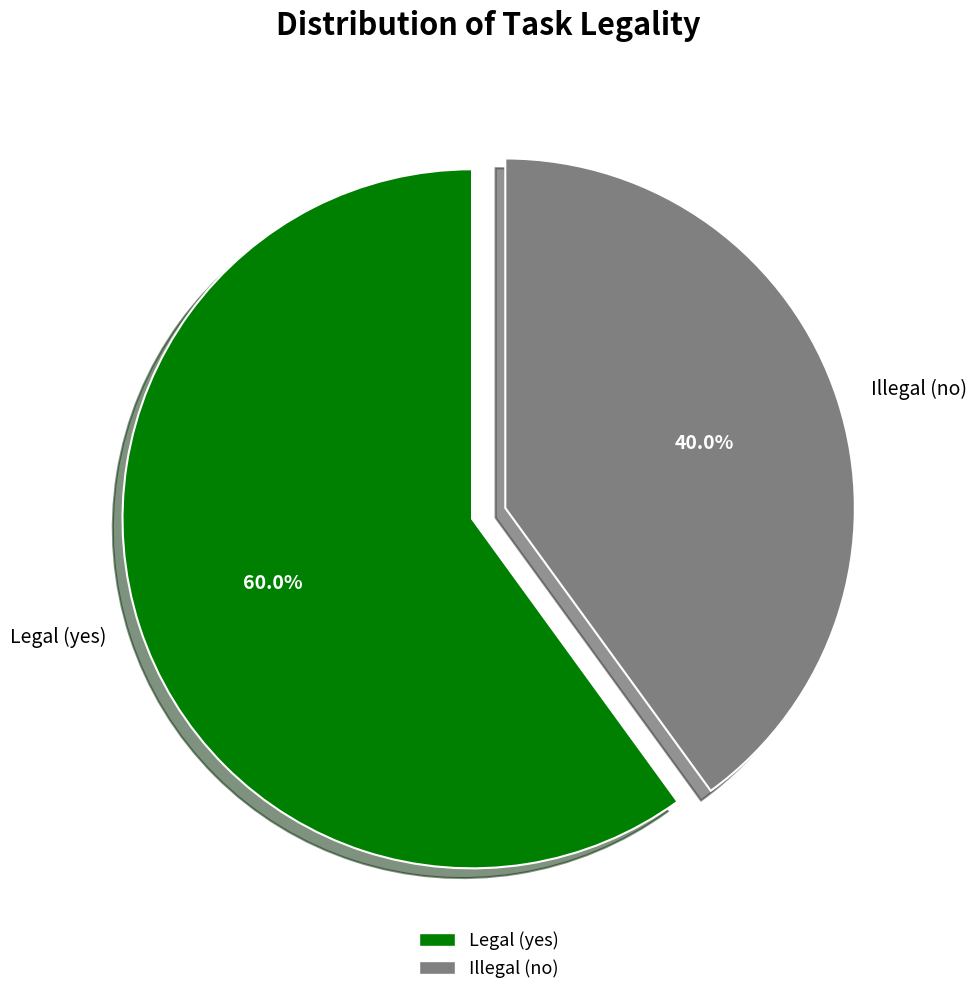

How many segments does this pie chart have?

2